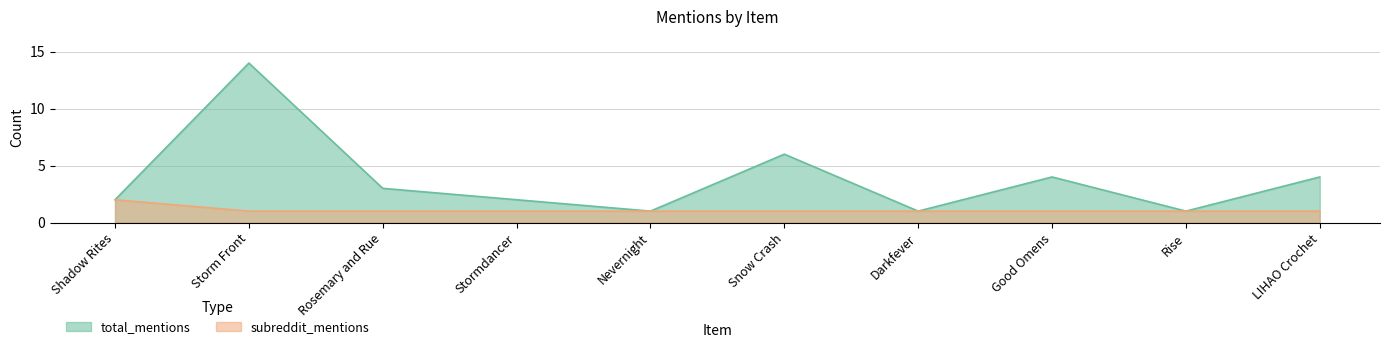

Reading left to right, transcribe all the data shown in this chart.

total_mentions: Shadow Rites=2	Storm Front=14	Rosemary and Rue=3	Stormdancer=2	Nevernight=1	Snow Crash=6	Darkfever=1	Good Omens=4	Rise=1	LIHAO Crochet=4
subreddit_mentions: Shadow Rites=2	Storm Front=1	Rosemary and Rue=1	Stormdancer=1	Nevernight=1	Snow Crash=1	Darkfever=1	Good Omens=1	Rise=1	LIHAO Crochet=1